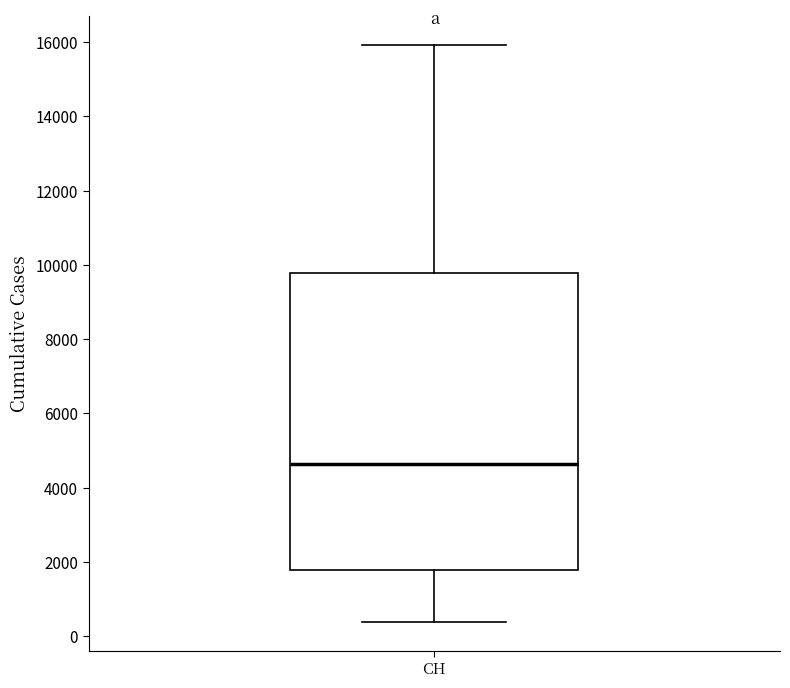

Where does the median line of the box for CH sit on the y-axis? The values are not printed on the chart, so give them approximately, as read against the axis.

4600